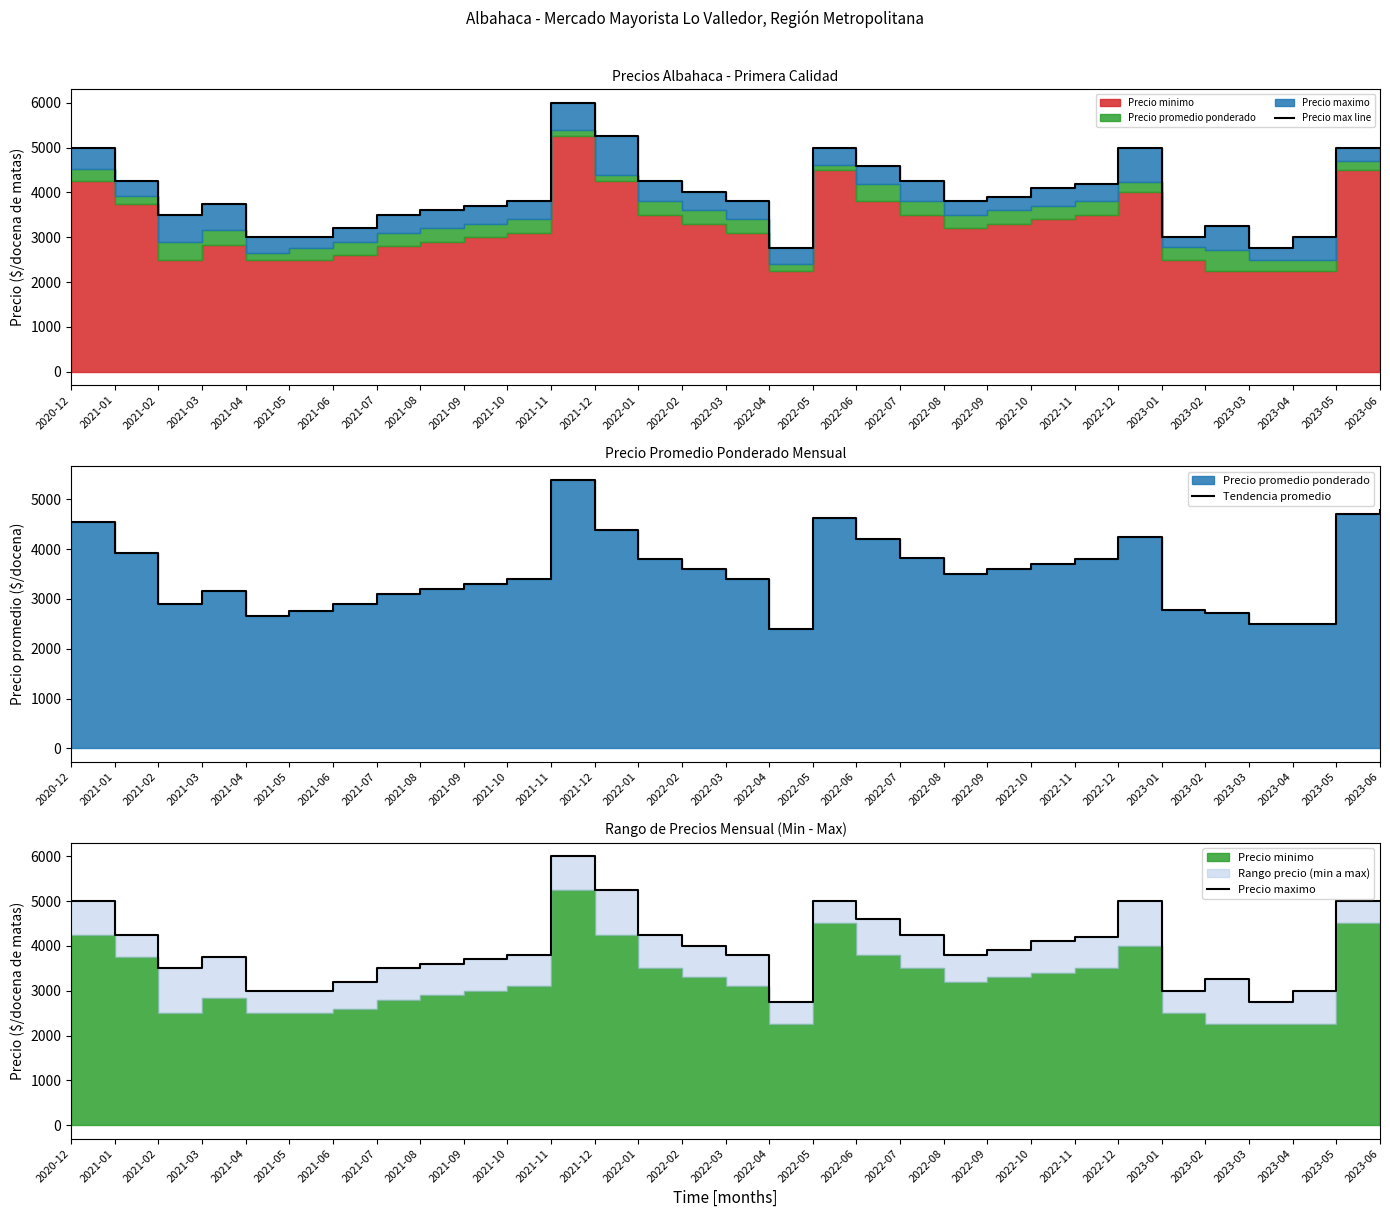

Reading right to left, transcribe all the data shown in this chart.

Precio max line: 2023-06=5000	2023-05=5000	2023-04=3000	2023-03=2750	2023-02=3250	2023-01=3000	2022-12=5000	2022-11=4200	2022-10=4100	2022-09=3900	2022-08=3800	2022-07=4250	2022-06=4600	2022-05=5000	2022-04=2750	2022-03=3800	2022-02=4000	2022-01=4250	2021-12=5250	2021-11=6000	2021-10=3800	2021-09=3700	2021-08=3600	2021-07=3500	2021-06=3200	2021-05=3000	2021-04=3000	2021-03=3750	2021-02=3500	2021-01=4250	2020-12=5000
Tendencia promedio: 2023-06=4792	2023-05=4697	2023-04=2504	2023-03=2497	2023-02=2713	2023-01=2773	2022-12=4244	2022-11=3800	2022-10=3700	2022-09=3600	2022-08=3500	2022-07=3813	2022-06=4200	2022-05=4615	2022-04=2394	2022-03=3400	2022-02=3600	2022-01=3800	2021-12=4382	2021-11=5393	2021-10=3400	2021-09=3300	2021-08=3200	2021-07=3100	2021-06=2900	2021-05=2750	2021-04=2650	2021-03=3152	2021-02=2894	2021-01=3917	2020-12=4532
Precio maximo: 2023-06=5000	2023-05=5000	2023-04=3000	2023-03=2750	2023-02=3250	2023-01=3000	2022-12=5000	2022-11=4200	2022-10=4100	2022-09=3900	2022-08=3800	2022-07=4250	2022-06=4600	2022-05=5000	2022-04=2750	2022-03=3800	2022-02=4000	2022-01=4250	2021-12=5250	2021-11=6000	2021-10=3800	2021-09=3700	2021-08=3600	2021-07=3500	2021-06=3200	2021-05=3000	2021-04=3000	2021-03=3750	2021-02=3500	2021-01=4250	2020-12=5000